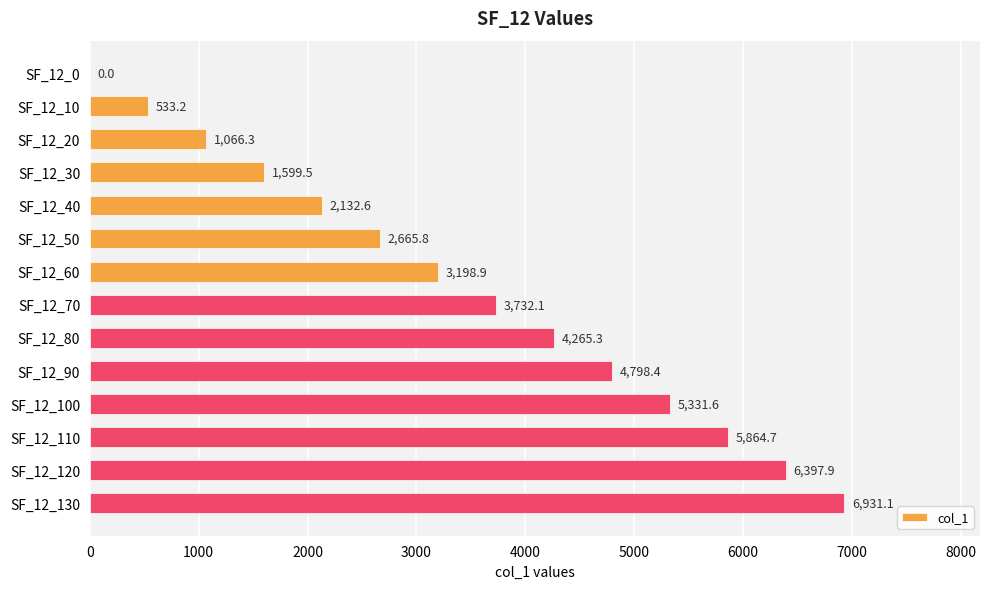

What is the sum of all values?

48517.4